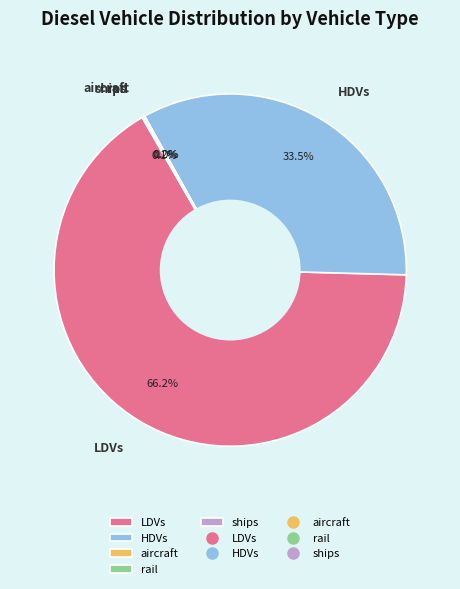

True or false: LDVs accounts for 66% of the total.

True